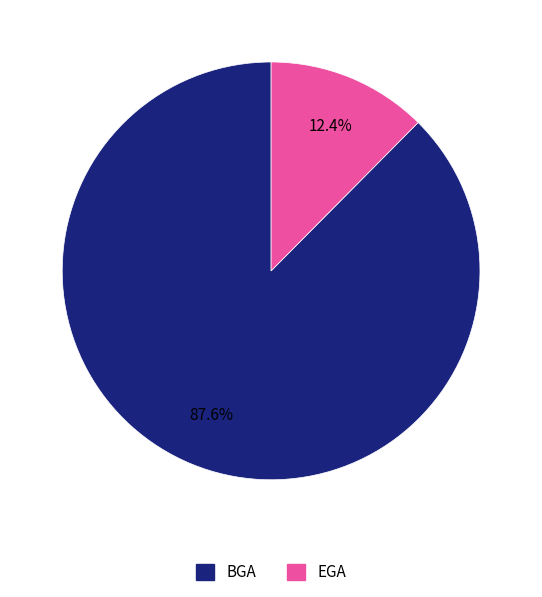

Is there a majority slice in this chart?

Yes